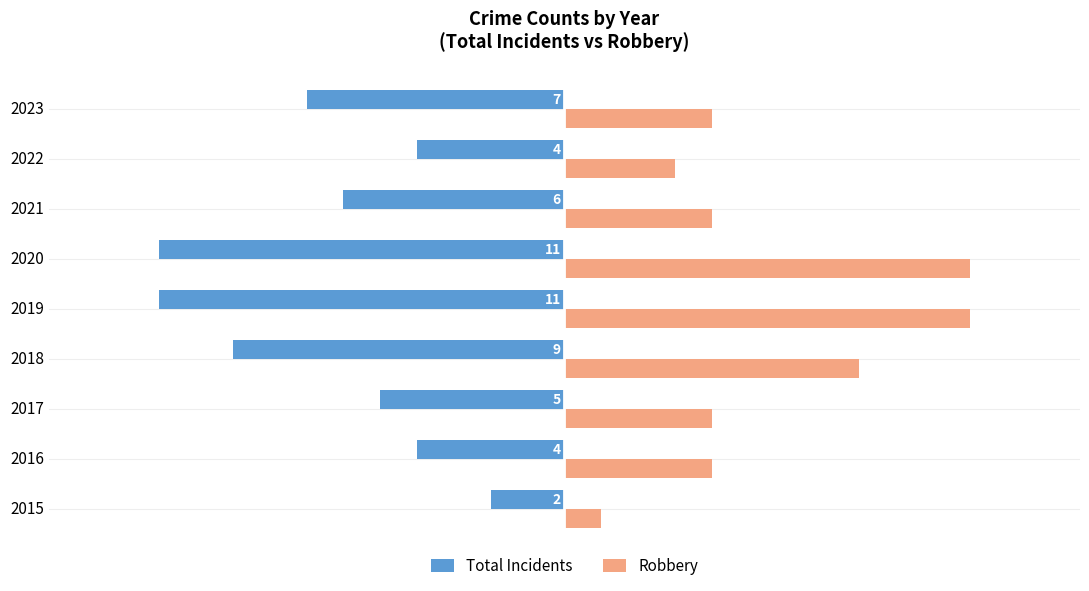

How many Robbery values are between 4 and 8?

5